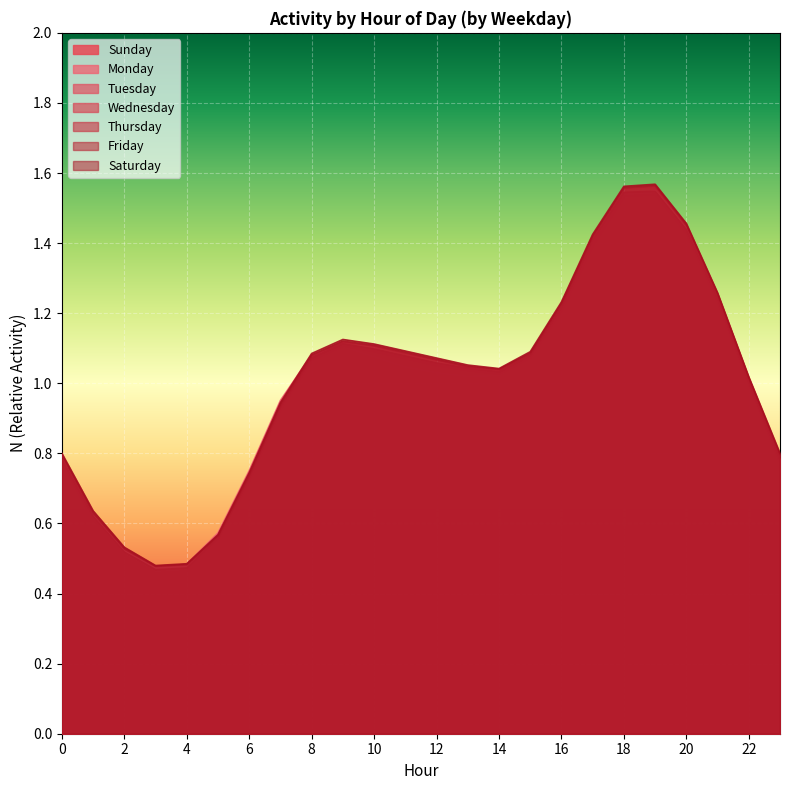

Rank the categories by Monday value from highest to lowest.

19, 18, 20, 17, 21, 16, 9, 8, 15, 10, 11, 12, 14, 13, 22, 7, 0, 23, 6, 1, 5, 2, 4, 3